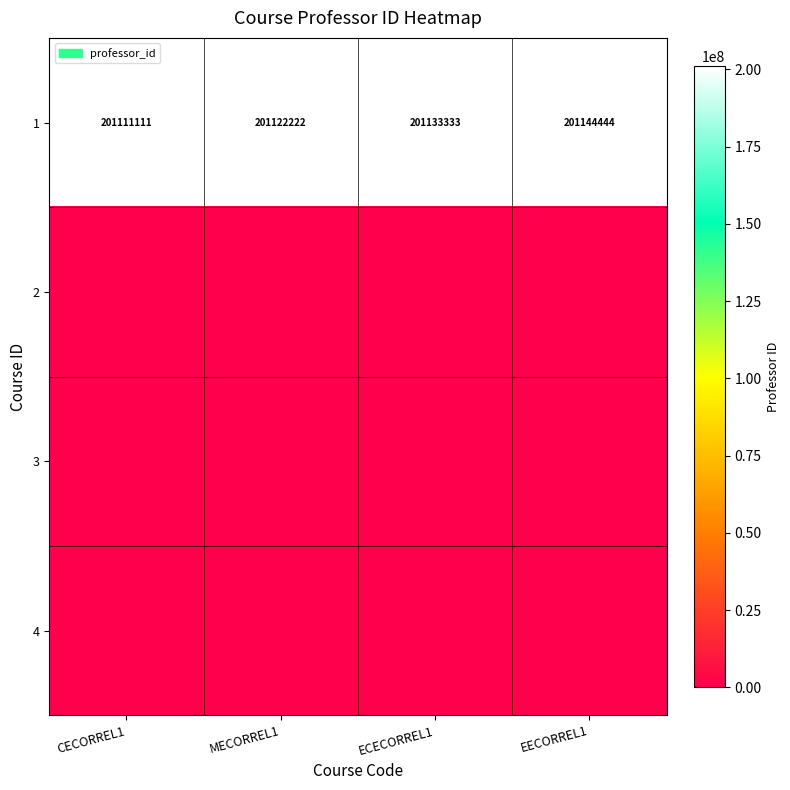

True or false: 1 has a value of 201144444 at EECORREL1.

True